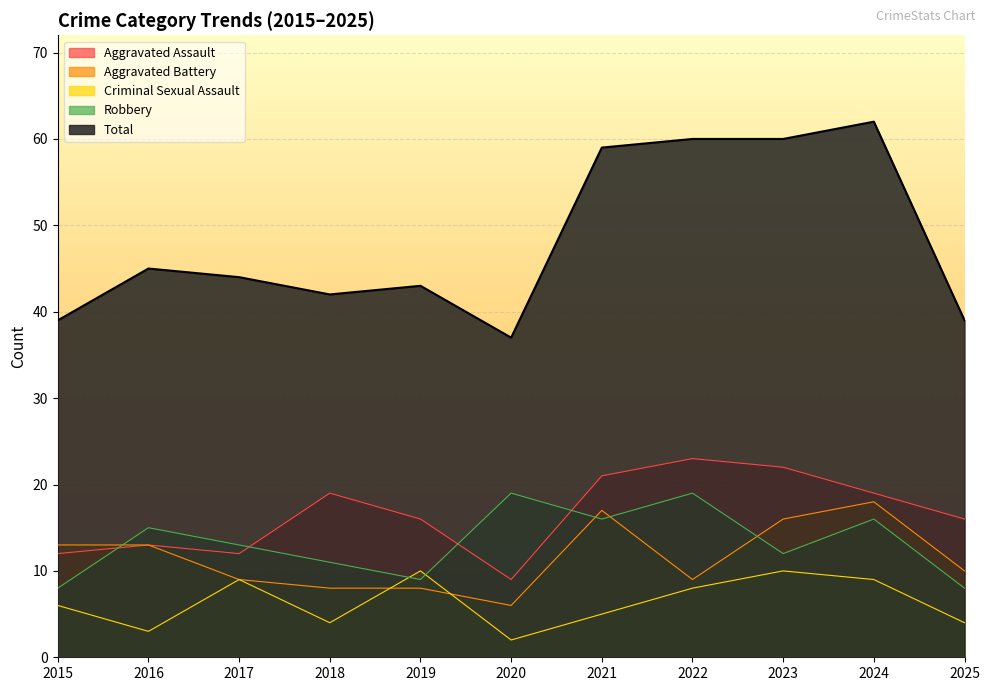

In Robbery, how many points are higher than both neighbors (excluding endpoints)?

4